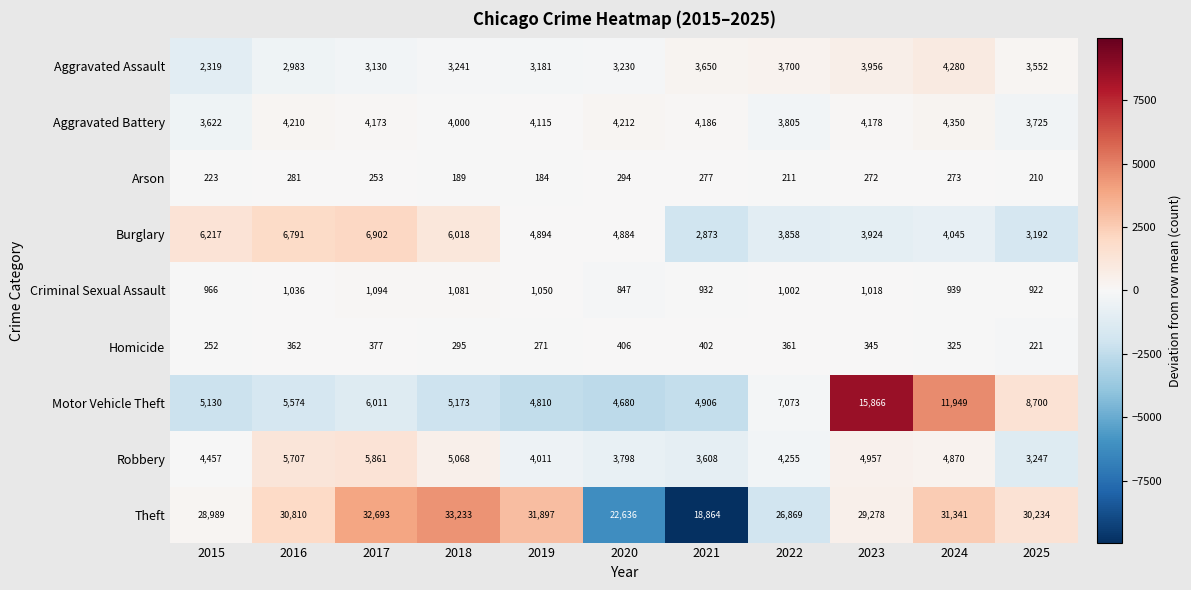

The Robbery series shows 1313 at 2021. True or false?

False